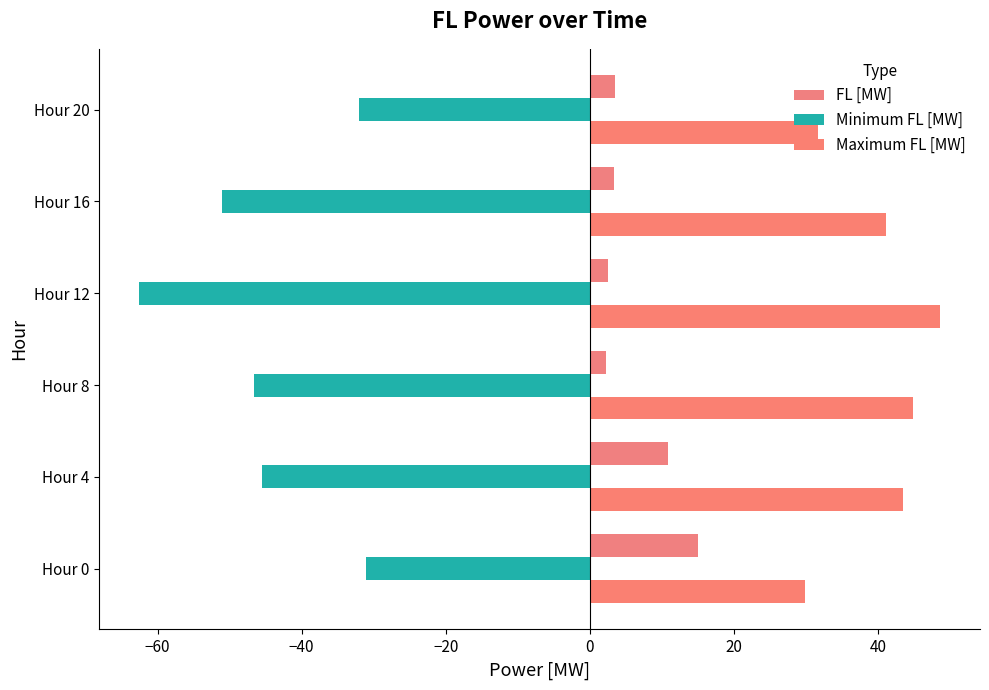

Reading left to right, extract all data points from this chart.

FL [MW]: 15.1	10.9	2.3	2.6	3.3	3.6
Minimum FL [MW]: -31.1	-45.5	-46.6	-62.6	-51.1	-32.0
Maximum FL [MW]: 29.9	43.5	44.9	48.6	41.1	31.7